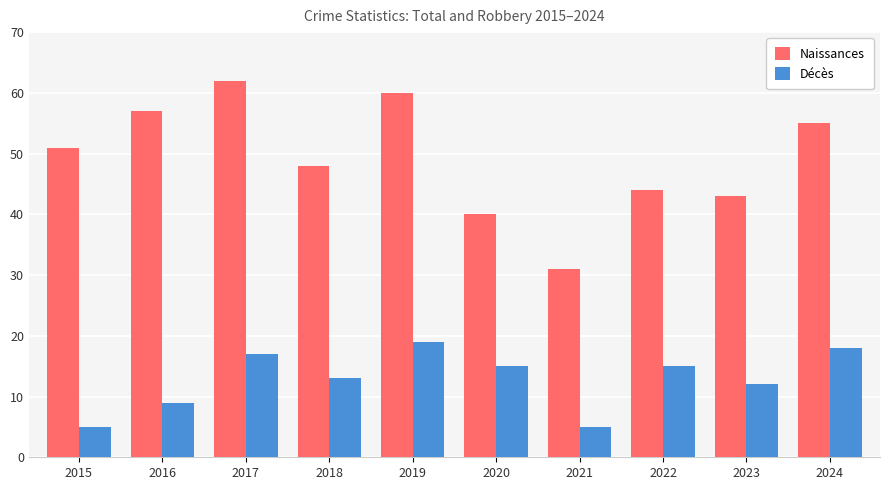

Which series has the widest spread of values?

Naissances